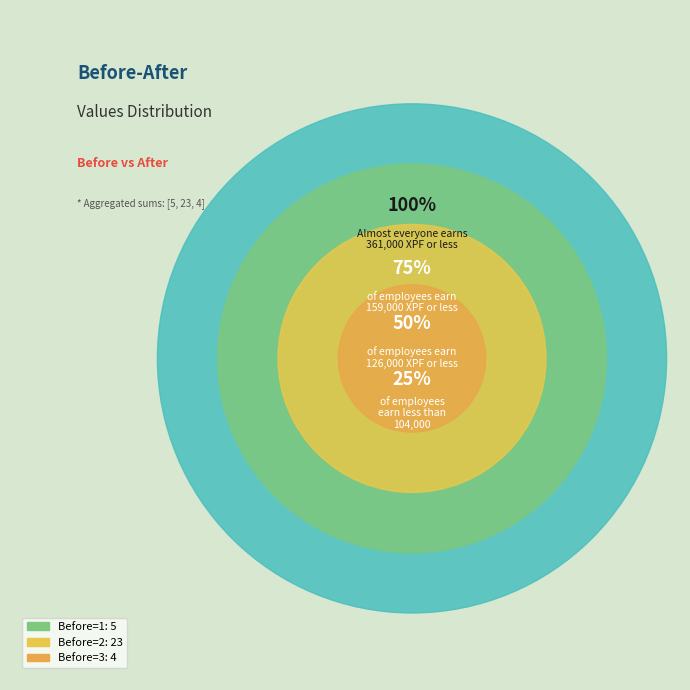

Is it true that 2 is 2% of the pie?

False